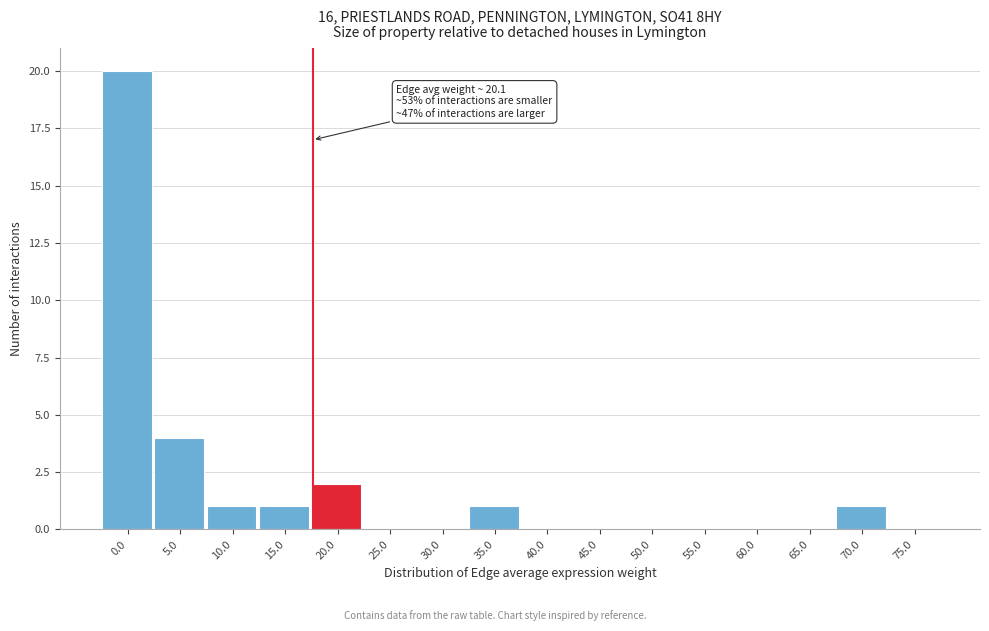

Reading left to right, what are all the values shown in this chart?

0.0=20	5.0=4	10.0=1	15.0=1	20.0=2	25.0=0	30.0=0	35.0=1	40.0=0	45.0=0	50.0=0	55.0=0	60.0=0	65.0=0	70.0=1	75.0=0